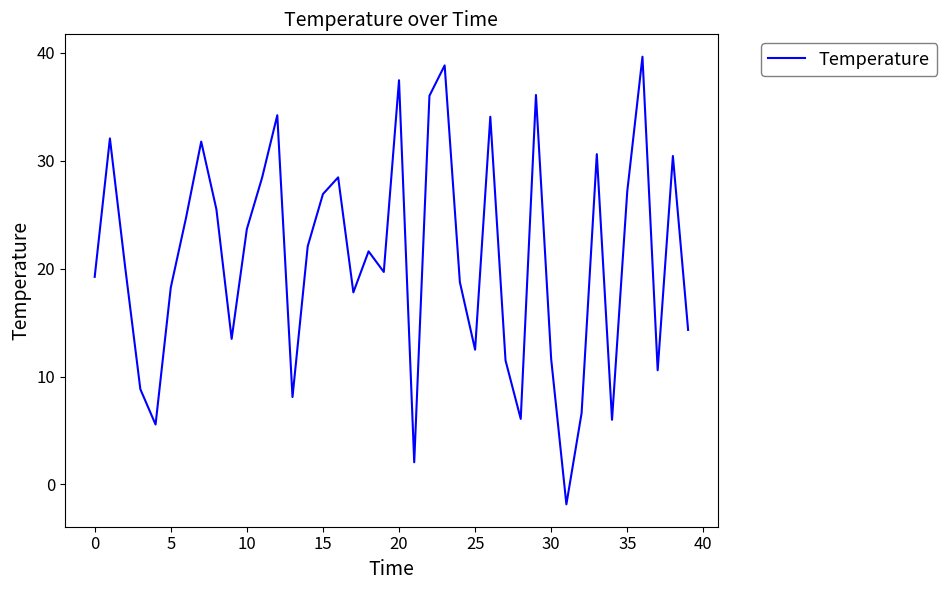

Does the chart have visible grid lines?

No